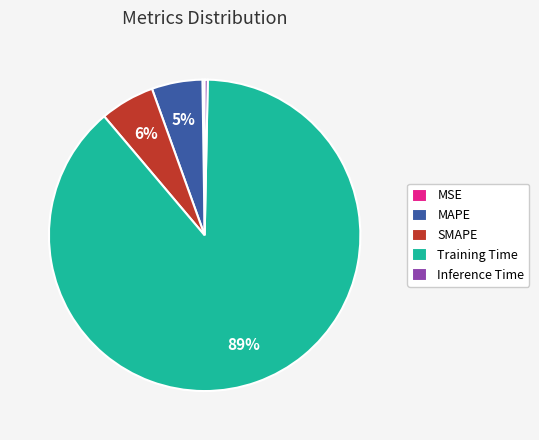

What percentage is the MAPE slice, to the nearest percent?

5%